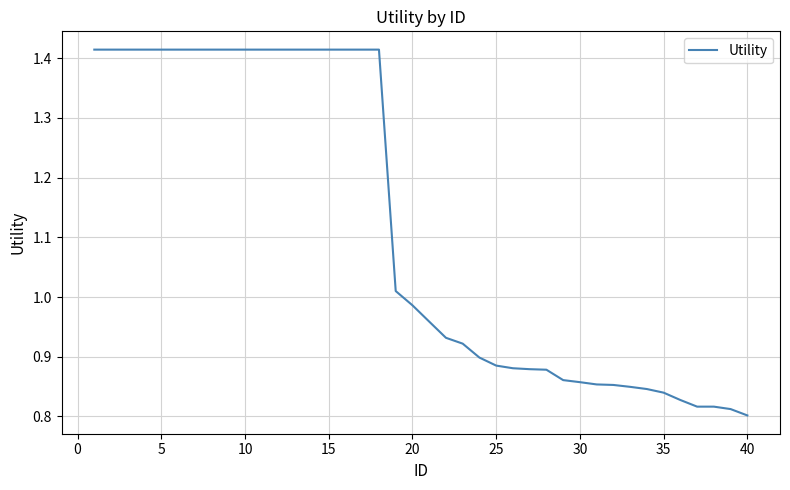

What is the sum of all values?

44.7